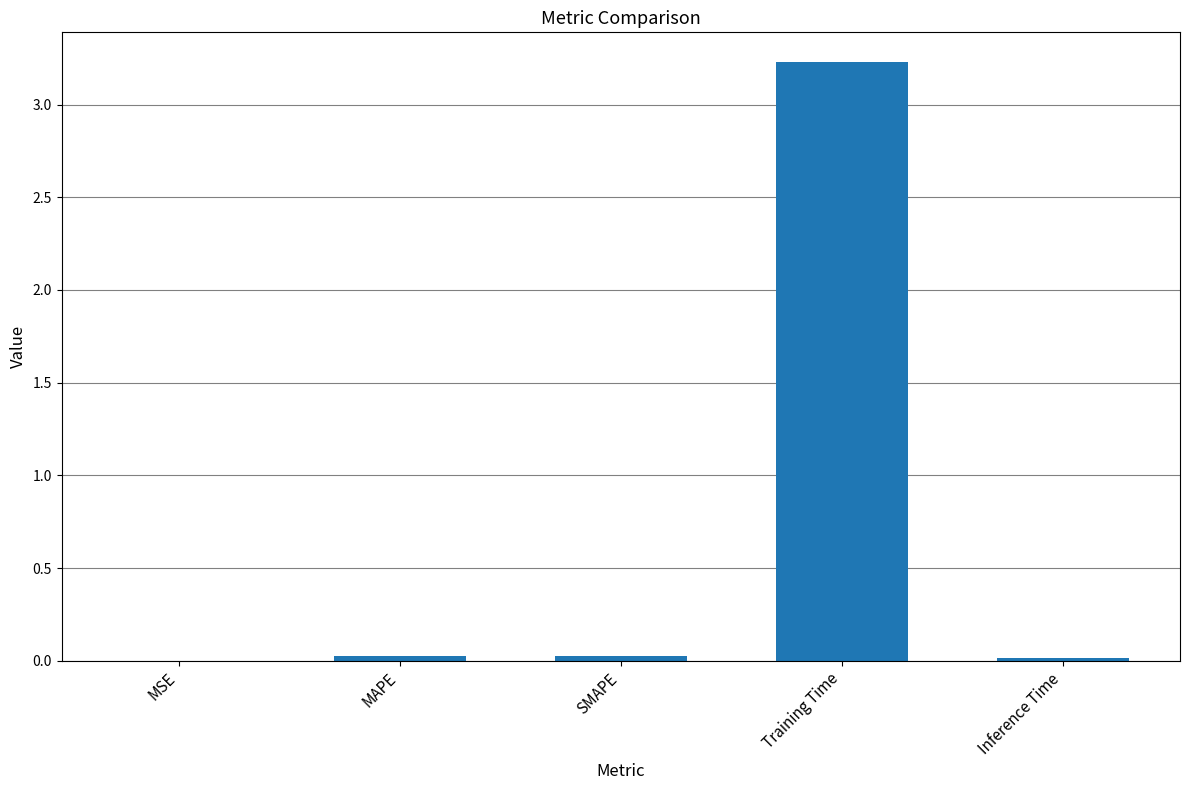

Read the value at Training Time.

3.2